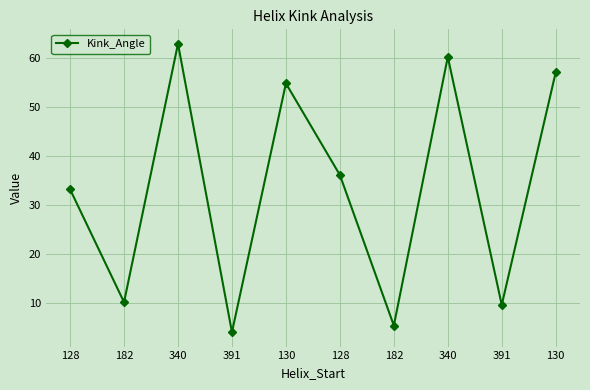

Where is the data nearest to the value 33?

128